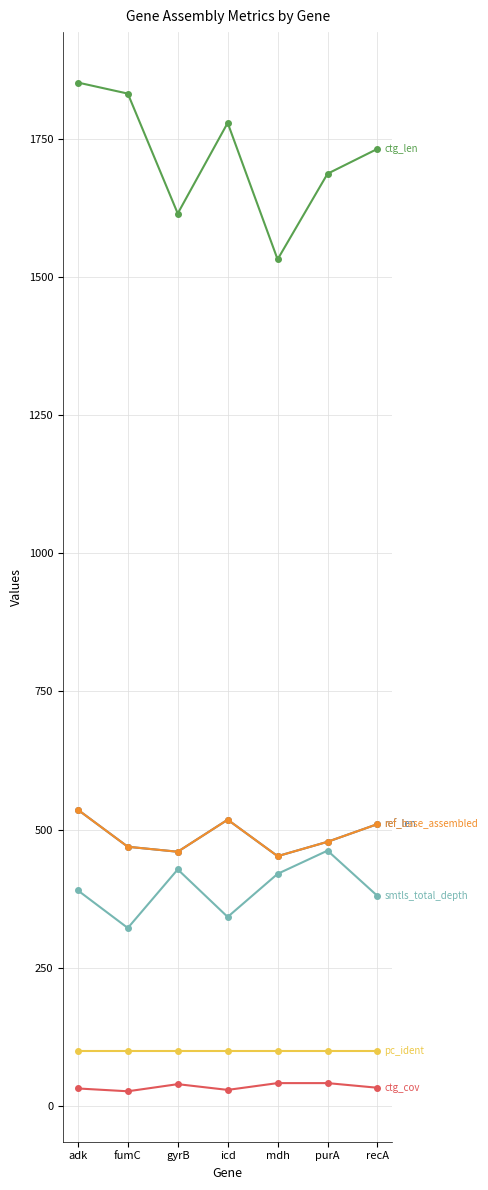

Does the chart have visible grid lines?

Yes